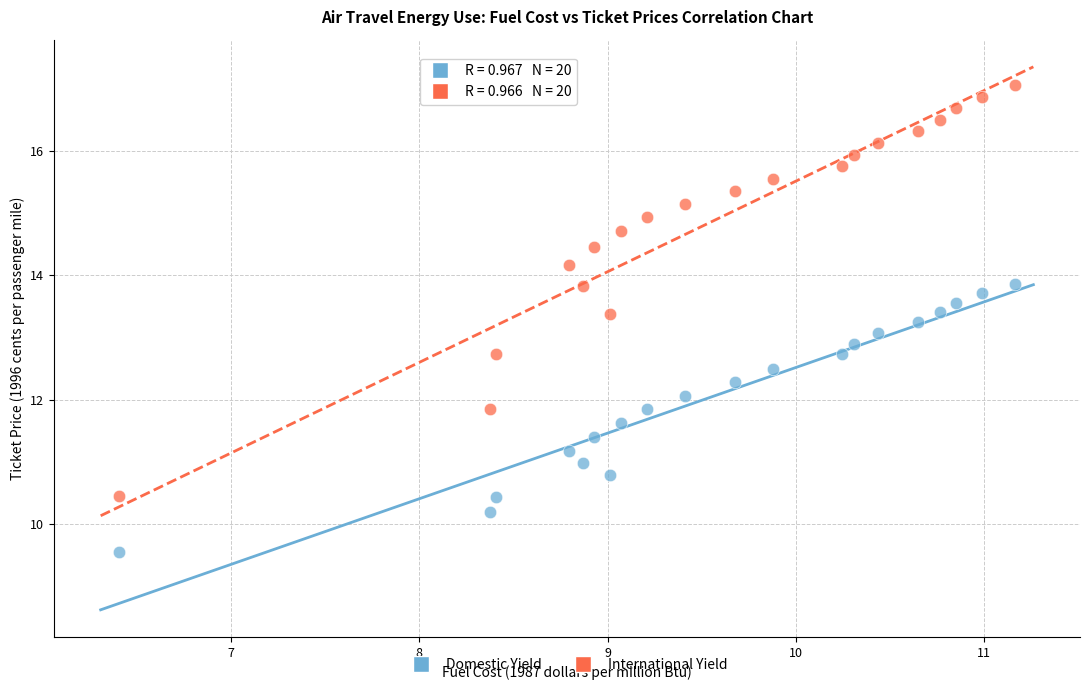

Across all data points, what is the range of X values (max minus min)?

4.8